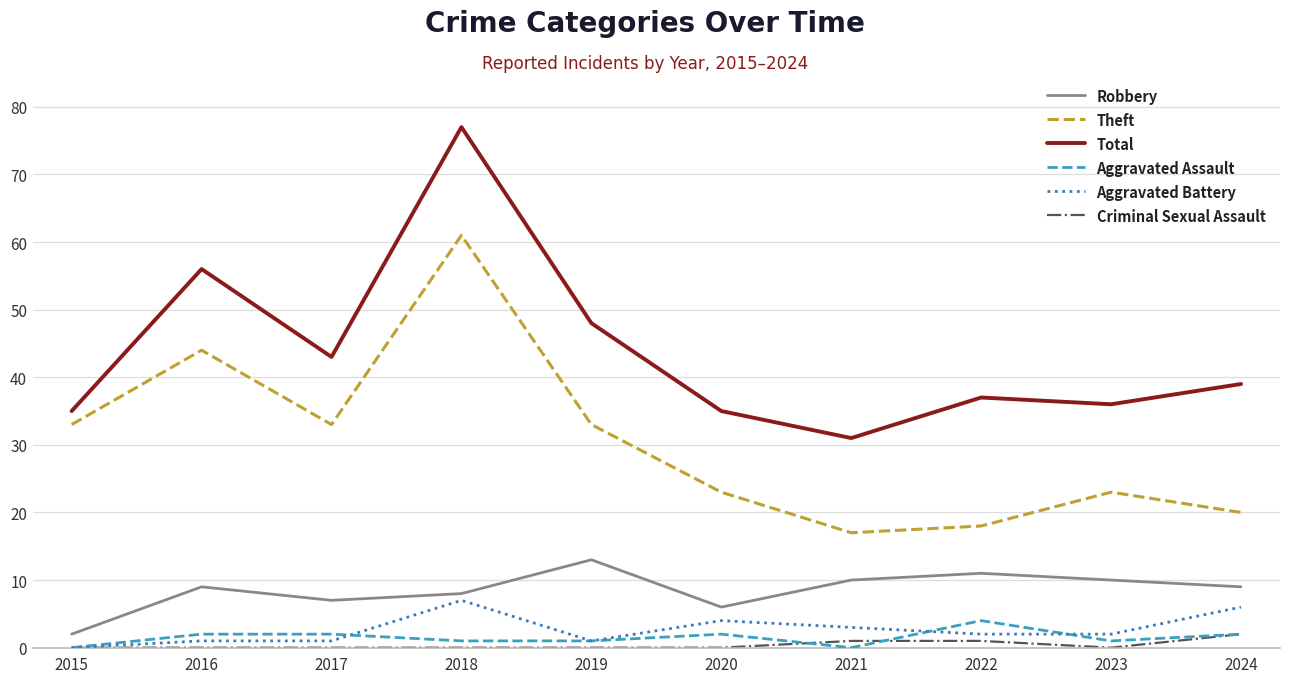

What are all the series names shown in the legend?

Robbery, Theft, Total, Aggravated Assault, Aggravated Battery, Criminal Sexual Assault